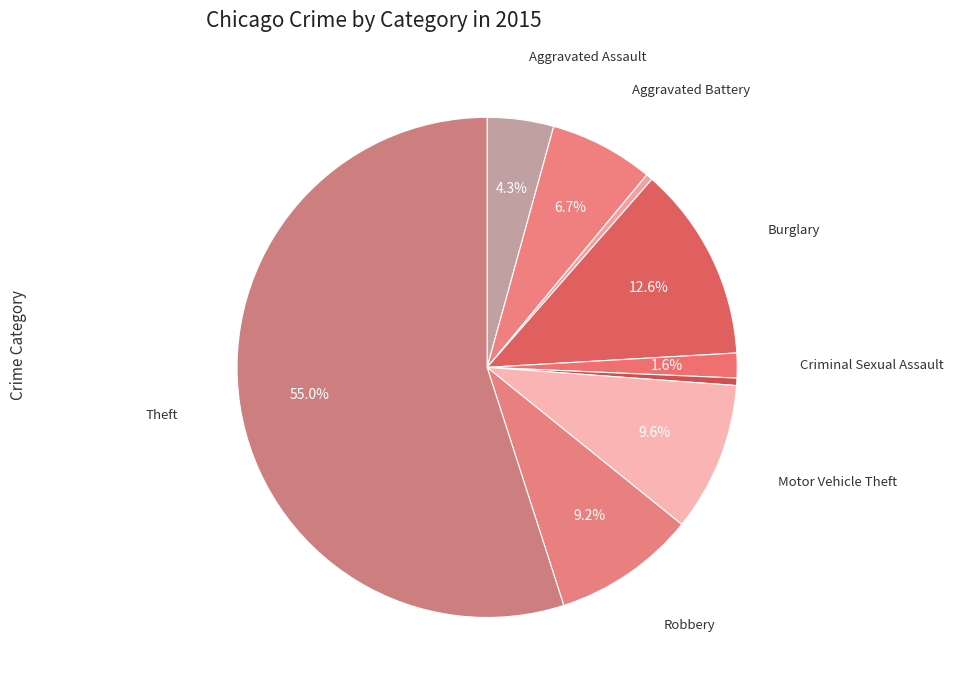

Which slice is the smallest?

Arson